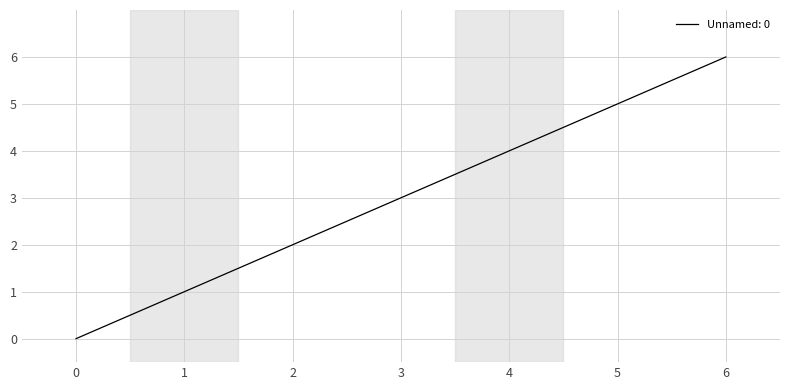

What is the ratio of the value at 4 to the value at 3?

1.3